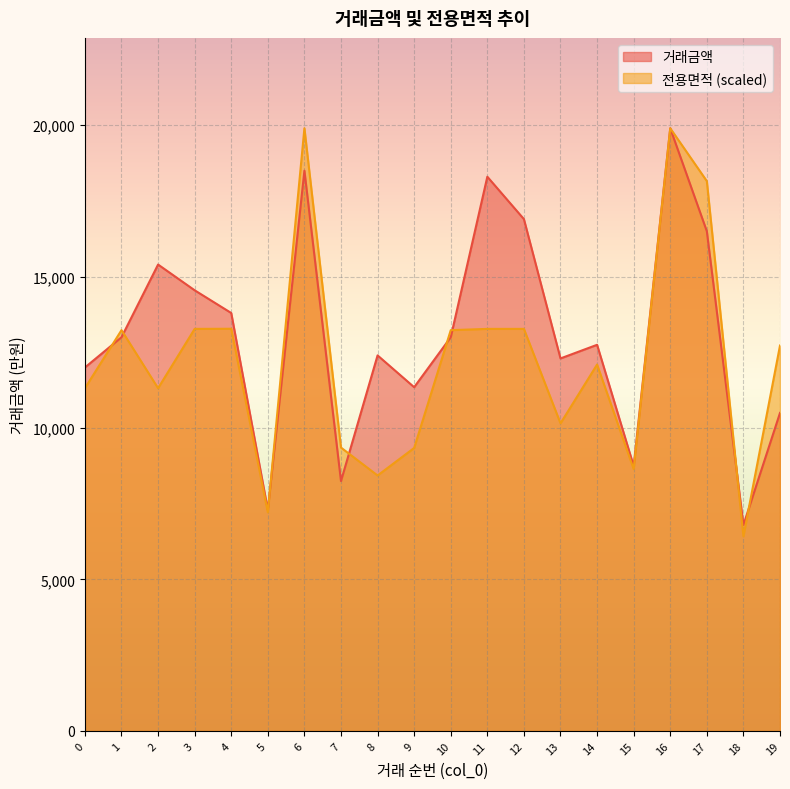

At which category is the sum across all series the highest?

16